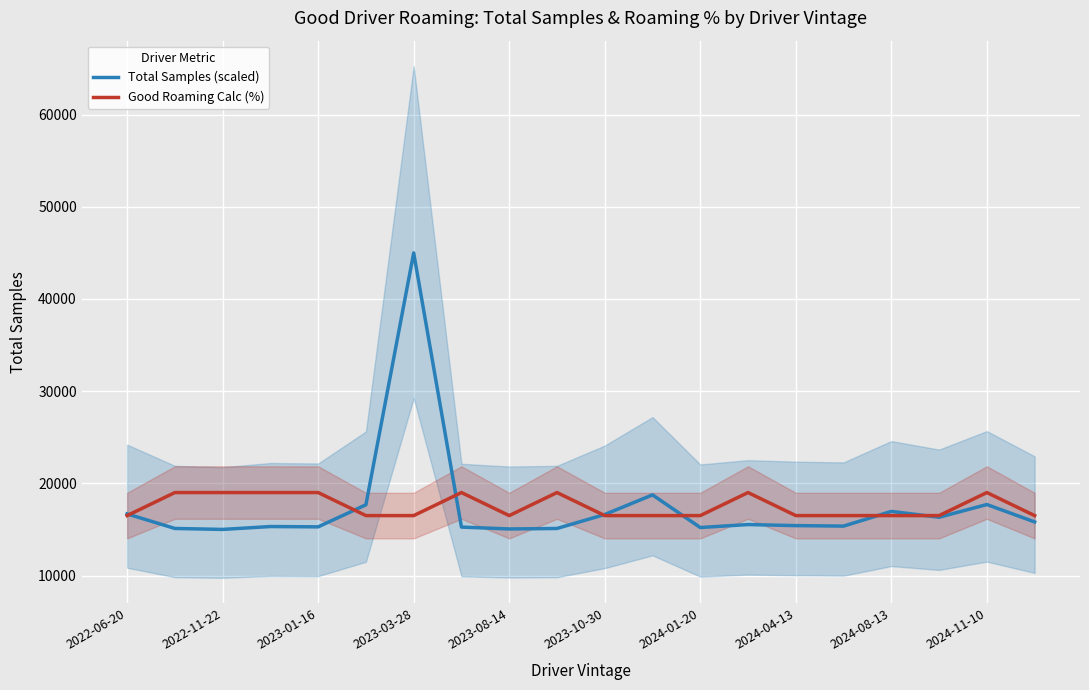

List the series in order of their peak value, lowest first.

Good Roaming Calc (%), Total Samples (scaled)